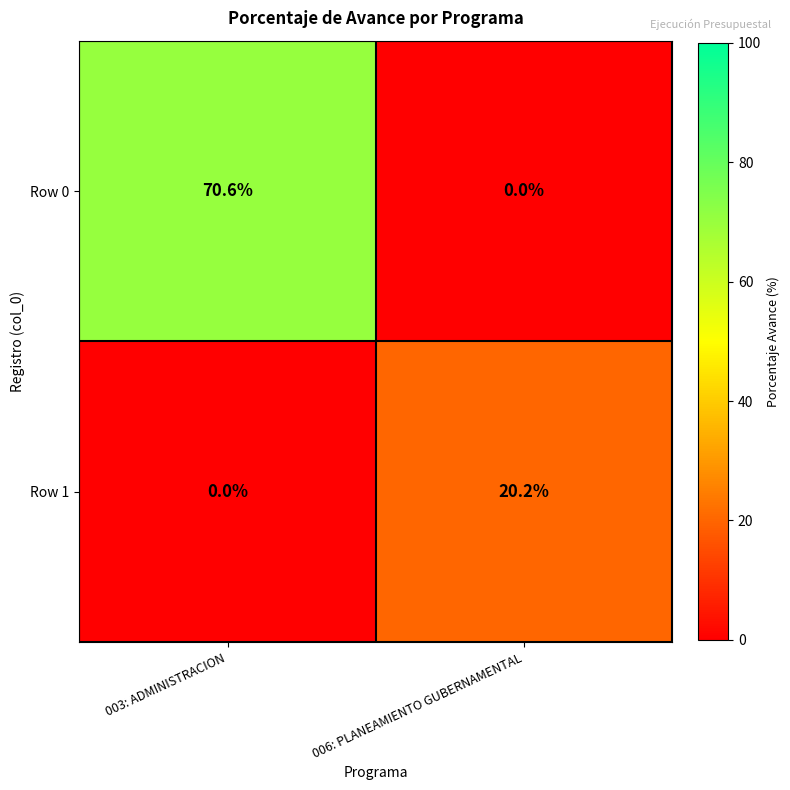

What is the greatest value displayed?

70.6